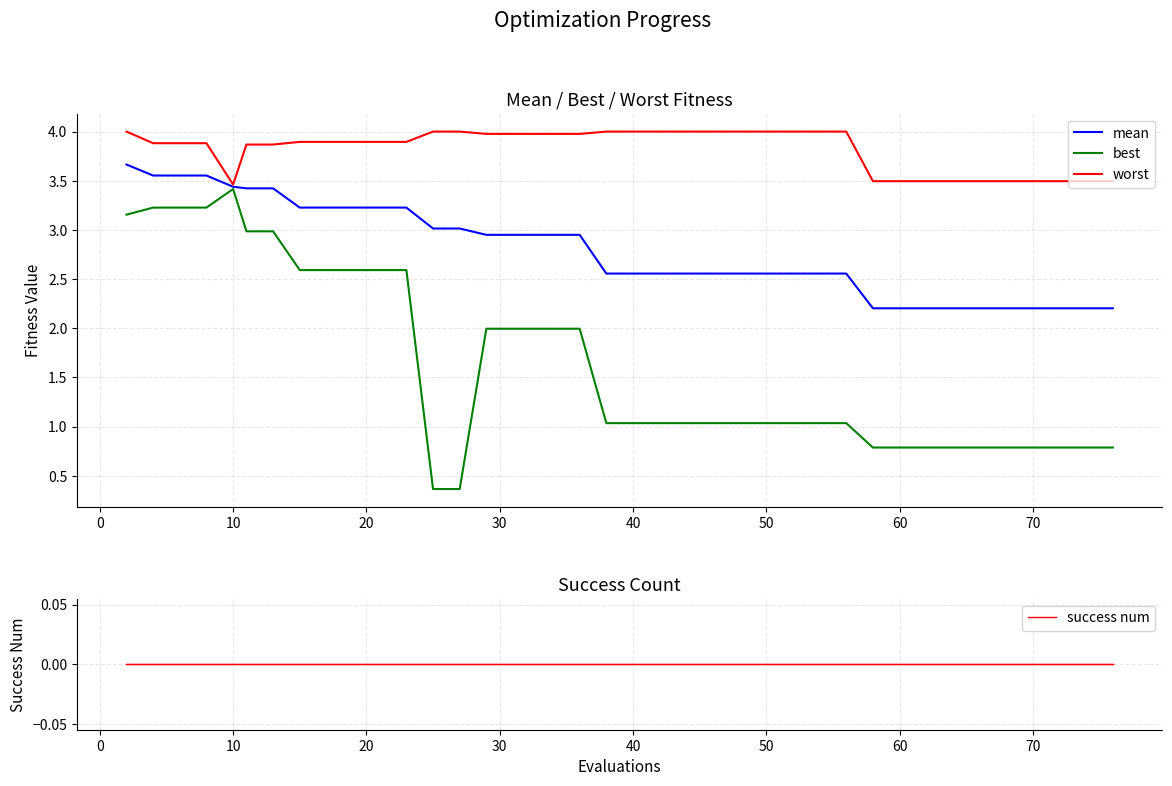

Rank the series by their maximum value, from highest to lowest.

worst, mean, best, success num